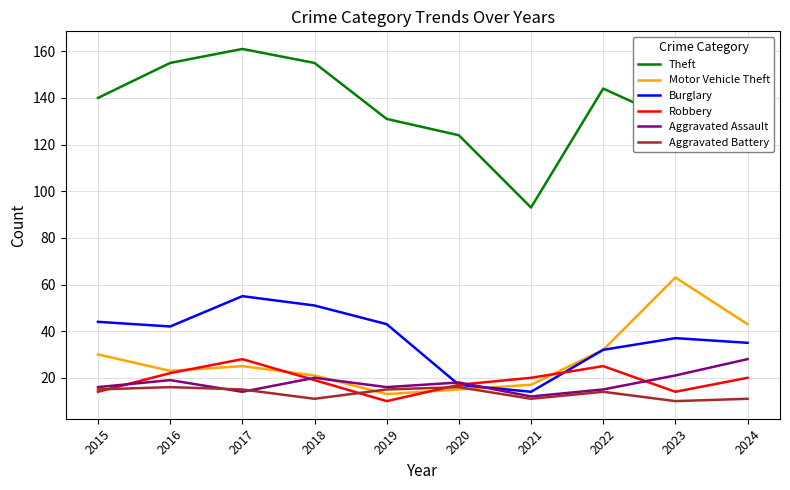

Which series ends up on top after the final intersection of Aggravated Assault and Motor Vehicle Theft?

Motor Vehicle Theft